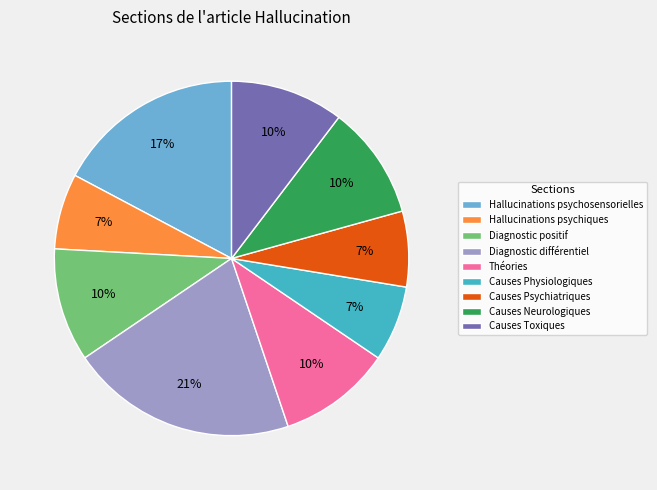

What percentage is the Causes Neurologiques slice, to the nearest percent?

10%